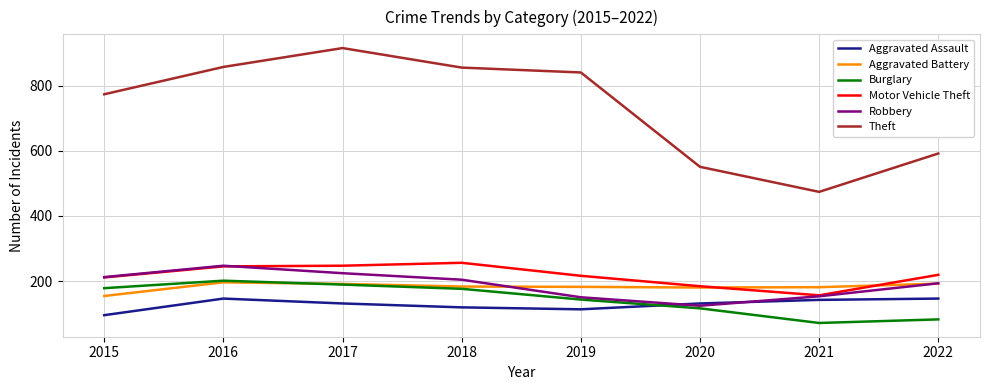

What is the approximate value of Aggravated Assault at 2021, to the nearest 5?

140